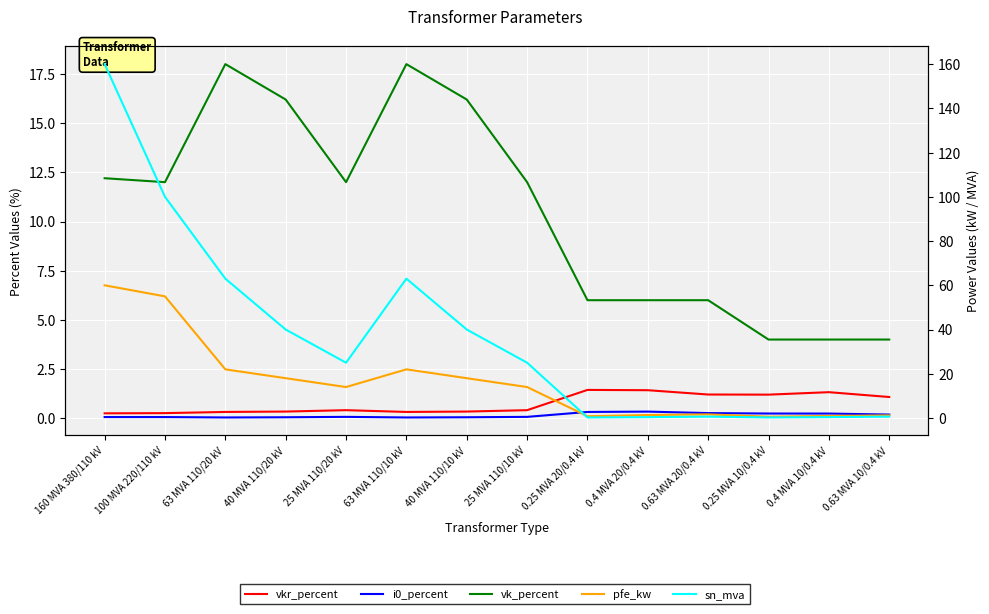

Reading left to right, what are all the values shown in this chart?

vkr_percent: 0.2	0.3	0.3	0.3	0.4	0.3	0.3	0.4	1.4	1.4	1.2	1.2	1.3	1.1
i0_percent: 0.1	0.1	0.0	0.1	0.1	0.0	0.1	0.1	0.3	0.3	0.3	0.2	0.2	0.2
vk_percent: 12.2	12.0	18.0	16.2	12.0	18.0	16.2	12.0	6.0	6.0	6.0	4.0	4.0	4.0
pfe_kw: 60.0	55.0	22.0	18.0	14.0	22.0	18.0	14.0	0.8	1.4	1.6	0.6	0.9	1.2
sn_mva: 160.0	100.0	63.0	40.0	25.0	63.0	40.0	25.0	0.2	0.4	0.6	0.2	0.4	0.6